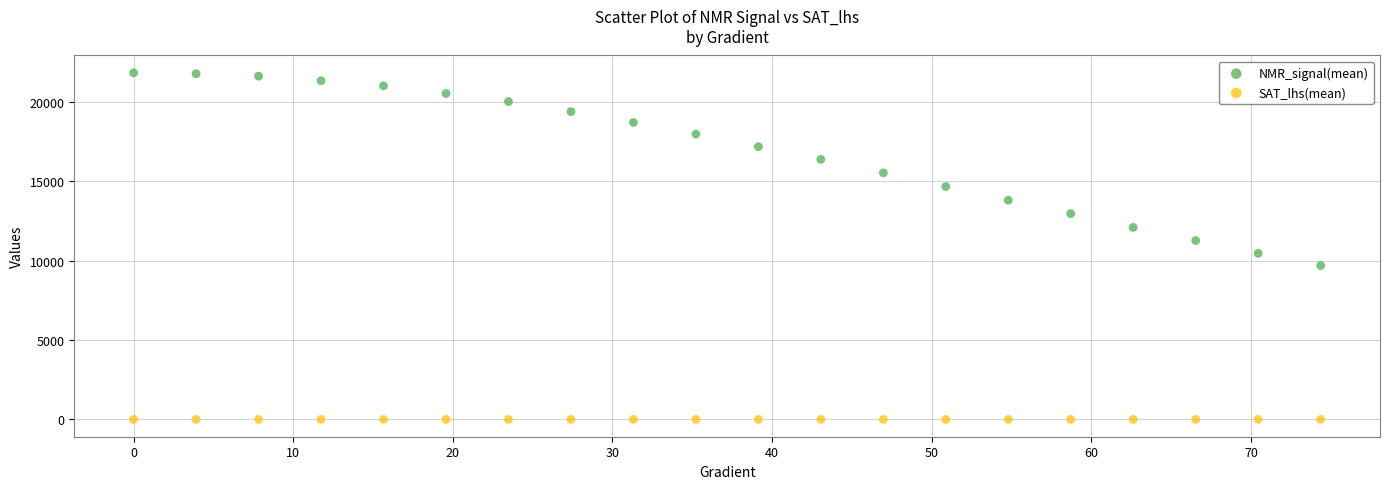

Across all data points, what is the range of Y values (max minus min)?

21824.2